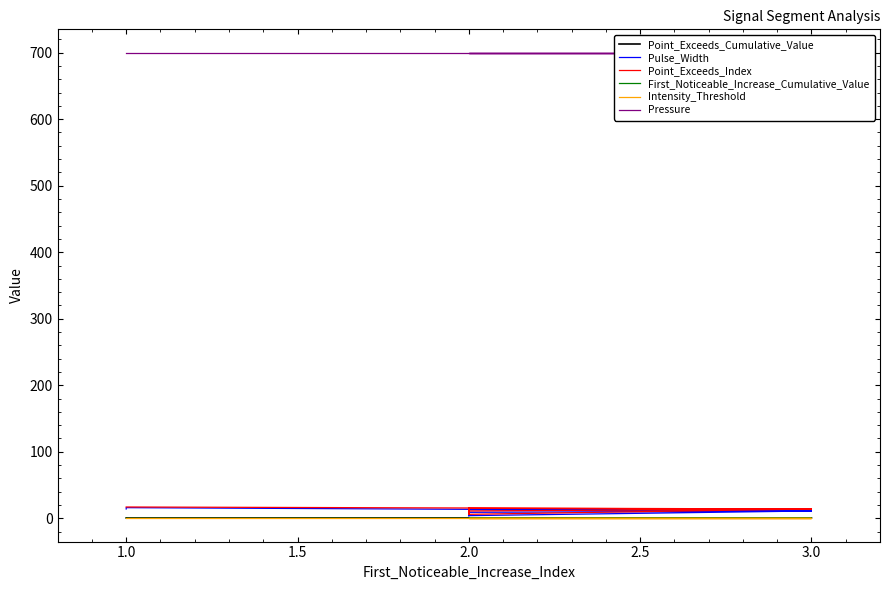

Reading left to right, list all the values displayed in this chart.

Point_Exceeds_Cumulative_Value: 0.5	0.5	0.6	0.6	0.5	0.6	0.6	0.6	0.5	0.5
Pulse_Width: 14.0	16.0	11.0	13.0	4.0	13.0	4.0	11.0	9.0	4.0
Point_Exceeds_Index: 17.0	17.0	14.0	15.0	6.0	15.0	6.0	14.0	11.0	6.0
First_Noticeable_Increase_Cumulative_Value: 0.0	0.0	0.0	0.0	0.0	0.0	0.0	0.0	0.0	0.0
Intensity_Threshold: 0.5	0.5	0.5	0.5	0.5	0.5	0.5	0.5	0.5	0.5
Pressure: 700.0	700.0	700.0	700.0	700.0	700.0	700.0	700.0	700.0	700.0